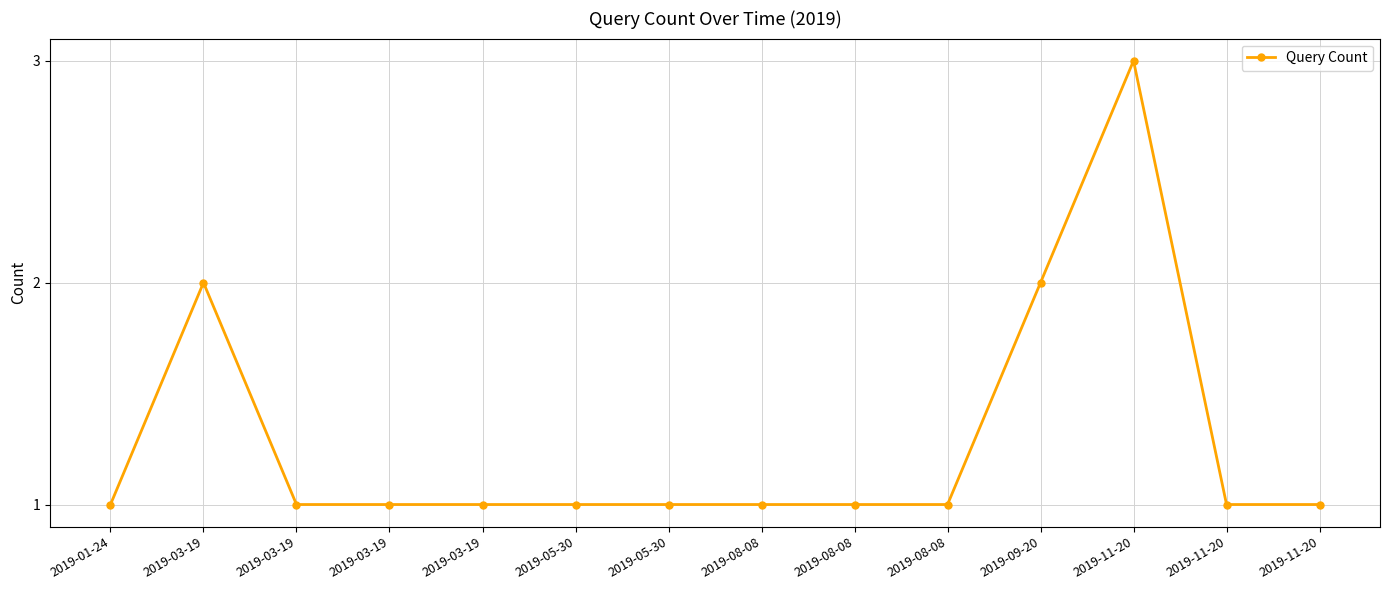

Rank the categories by value from lowest to highest.

2019-01-24, 2019-03-19, 2019-03-19, 2019-03-19, 2019-05-30, 2019-05-30, 2019-08-08, 2019-08-08, 2019-08-08, 2019-11-20, 2019-11-20, 2019-03-19, 2019-09-20, 2019-11-20